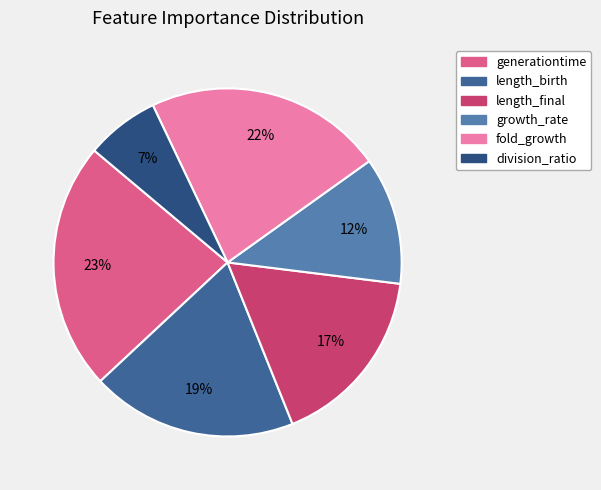

Which slice is the largest?

generationtime